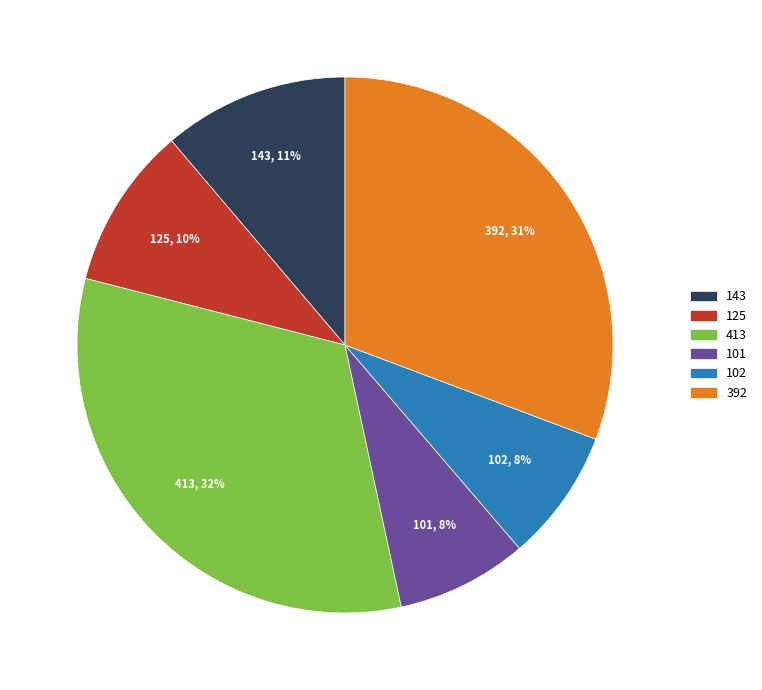

Combined, do 143 and 101 account for over 50%?

No